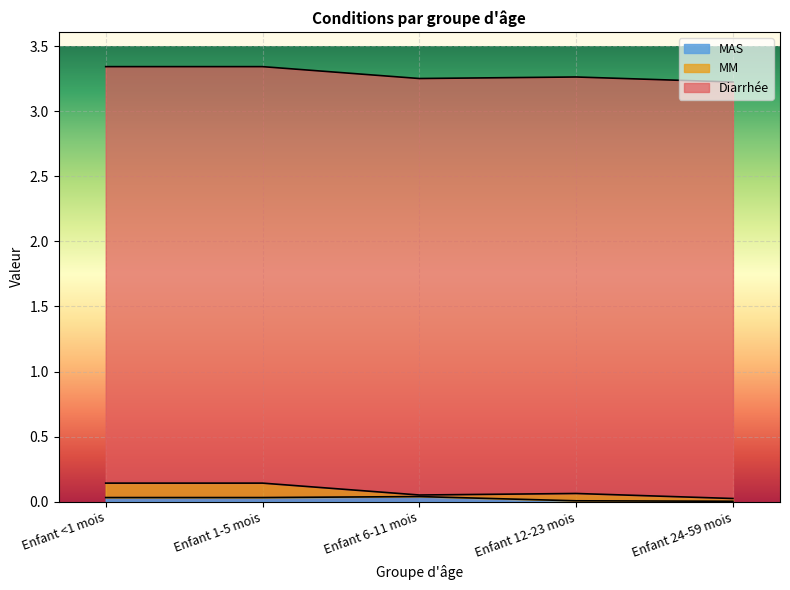

True or false: Diarrhée and MAS cross at least once.

False